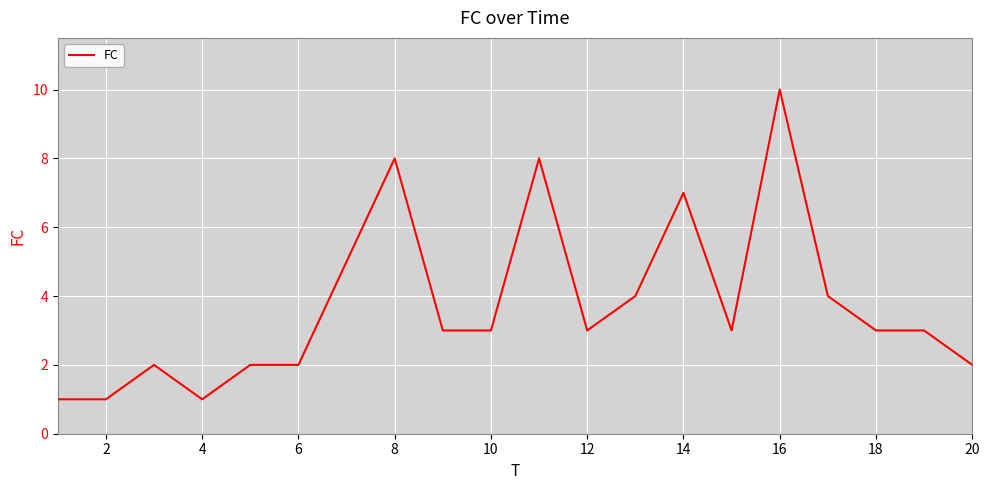

What is the greatest value displayed?

10